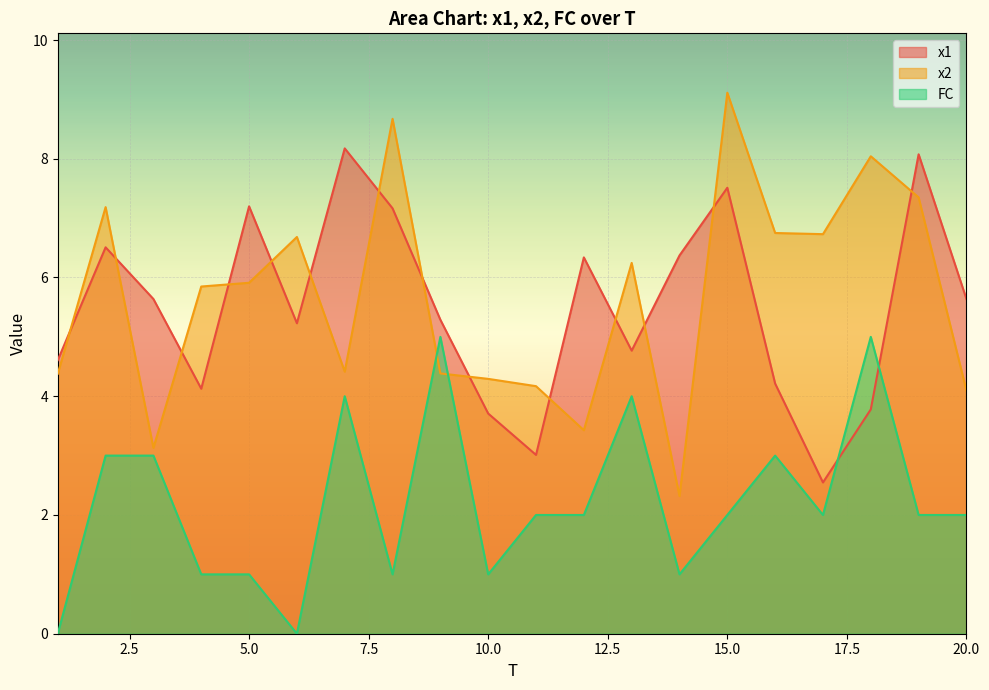

True or false: x1 has a value of 6.0 at 4.

False